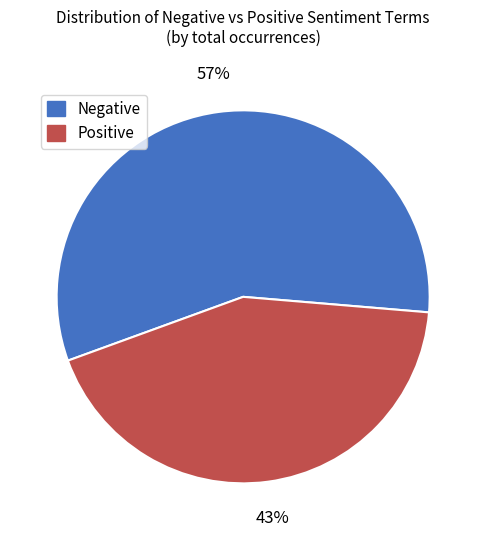

Rank the categories by value from lowest to highest.

Positive, Negative